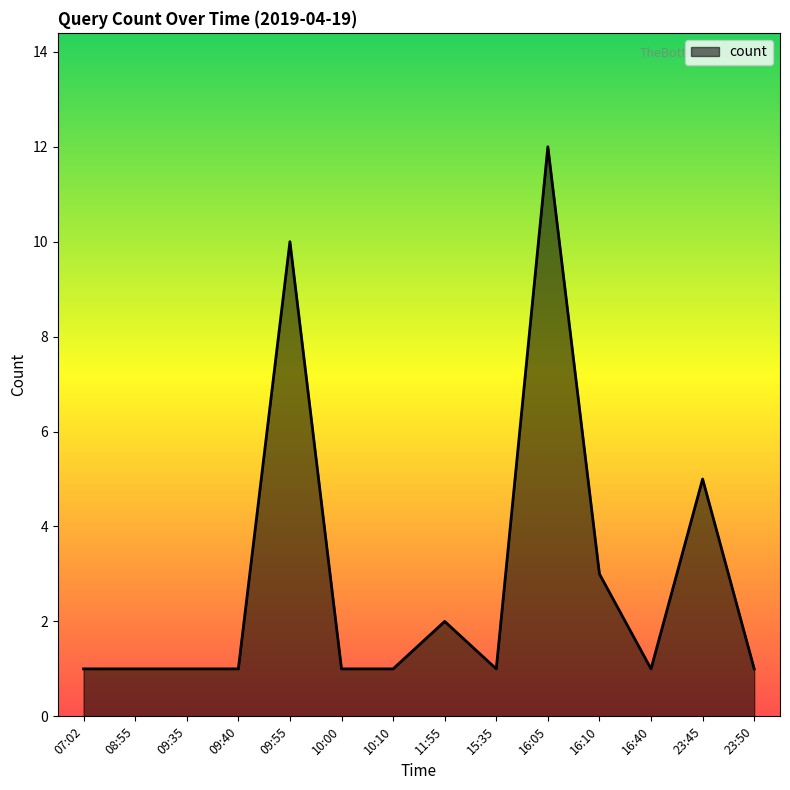

What is the change in value from 15:35 to 23:45?

+4